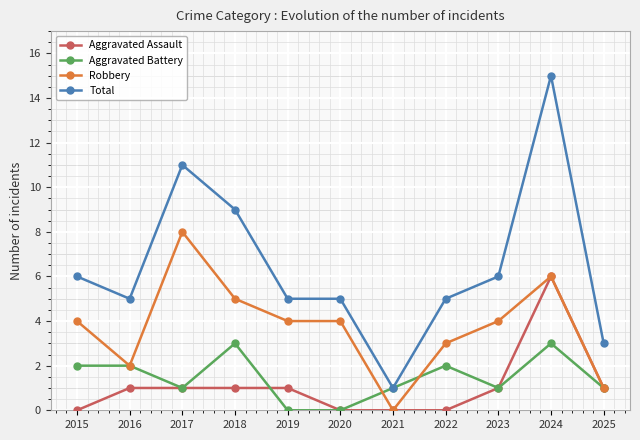

At which category is the sum across all series the highest?

2024